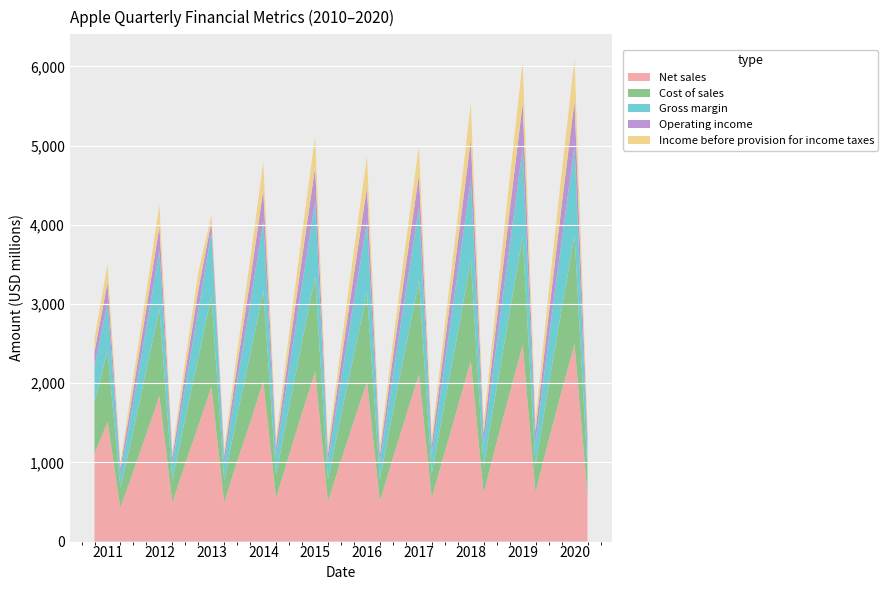

Reading right to left, what are all the values shown in this chart?

Net sales: 594462000	2494573000	1888576000	1264330000	622231000	2483666000	1869572000	1246684000	612324000	2287312000	1701408000	1126918000	553552000	2113043000	1582624000	1052268000	502572000	2020668000	1520870000	1017079000	502198000	2147767000	1623868000	1090689000	543996000	2024130000	1503510000	1012893000	494448000	1954258000	1463420000	983561000	489417000	1838451000	1357768000	880887000	427089000	1513073000	1107855000
Cost of sales: 322506000	1369539000	1030427000	688159000	338397000	1365771000	1025320000	682665000	335672000	1260634000	935612000	619052000	302611000	1182276000	884342000	584875000	279237000	1116353000	839954000	559423000	276157000	1198452000	903670000	605137000	299576000	1150766000	857155000	578047000	282451000	1150558000	862578000	577559000	286528000	1099778000	812697000	517348000	248389000	894590000	651360000
Gross margin: 271956000	1125034000	858149000	576171000	283834000	1117895000	844252000	564019000	276652000	1026678000	765796000	507866000	250941000	930767000	698282000	467393000	223335000	904315000	680916000	457656000	226041000	949315000	720198000	485552000	244420000	873364000	646355000	434846000	211997000	803700000	600842000	406002000	202889000	738673000	545071000	363539000	178700000	618483000	456495000
Operating income: 139941000	579003000	444830000	303065000	147782000	569088000	429647000	284514000	136683000	502556000	367308000	240804000	115671000	405801000	324390000	215533000	102557000	431738000	333479000	211666000	101757000	431224000	336770000	225923000	113835000	395513000	291640000	194271000	94712000	128218000	253807000	173219000	84569000	304656000	228655000	157350000	77721000	249116000	183112000
Income before provision for income taxes: 127499000	532903000	410867000	281651000	137001000	528939000	400114000	266873000	130132000	455273000	331671000	217884000	104427000	368512000	295765000	196457000	92812000	392345000	303658000	191381000	92883000	392440000	307098000	205768000	104222000	353129000	260434000	173823000	85434000	86204000	222092000	151908000	74024000	273881000	206717000	143616000	70360000	231874000	171309000